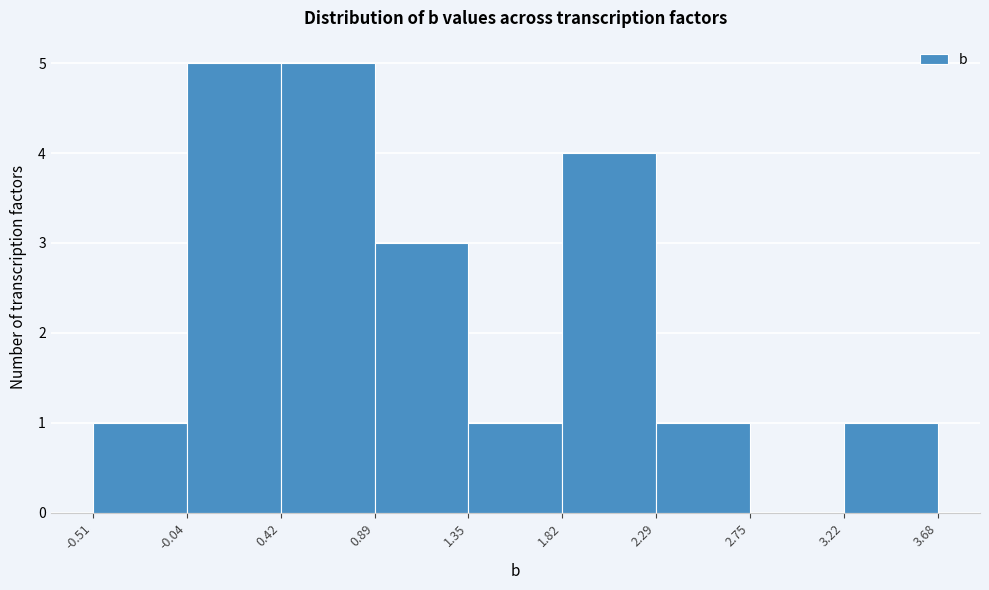

Reading left to right, list every bar in this chart as the range it spans on the x-axis followed by its height. The values are not printed on the chart, so give them approximately, as read against the axis.

-0.51 to -0.04: 1
-0.04 to 0.42: 5
0.42 to 0.89: 5
0.89 to 1.35: 3
1.35 to 1.82: 1
1.82 to 2.29: 4
2.29 to 2.75: 1
2.75 to 3.22: 0
3.22 to 3.68: 1